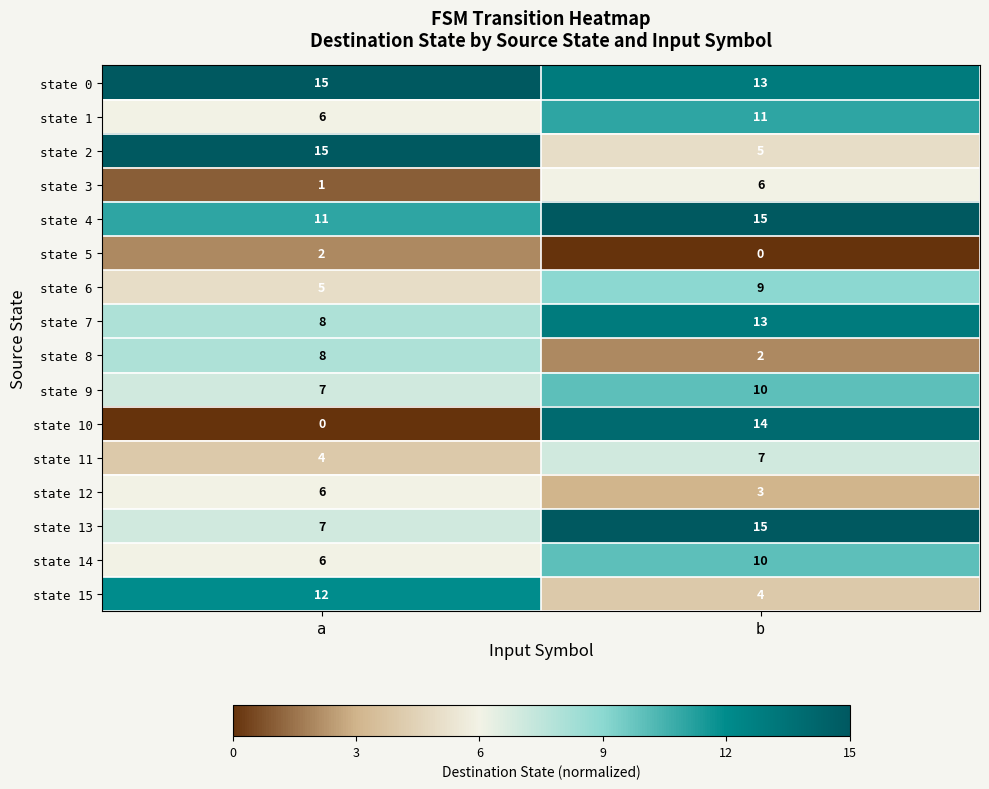

At how many categories does at least one series exceed 0?

2